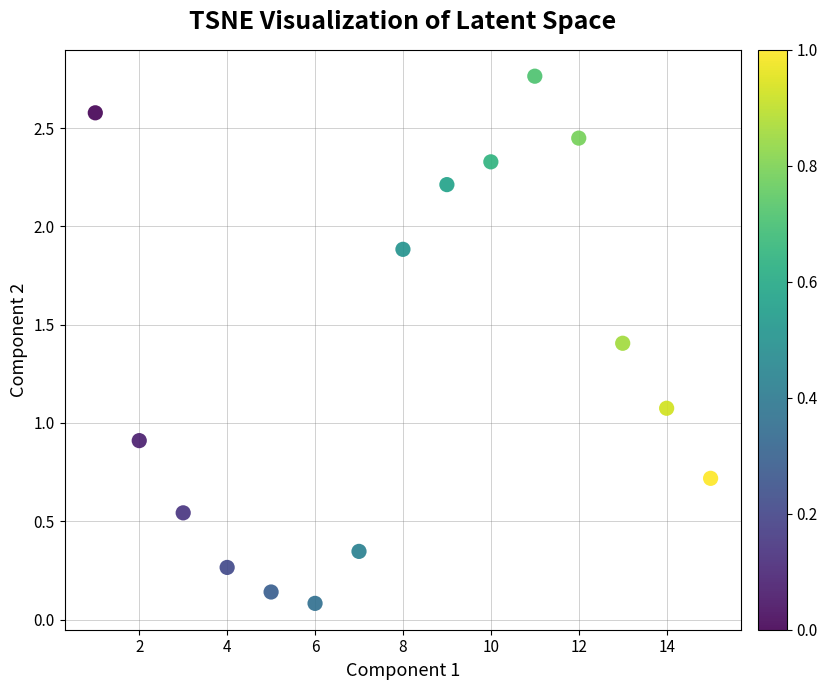

What is the range of Y values (max minus min)?

2.7